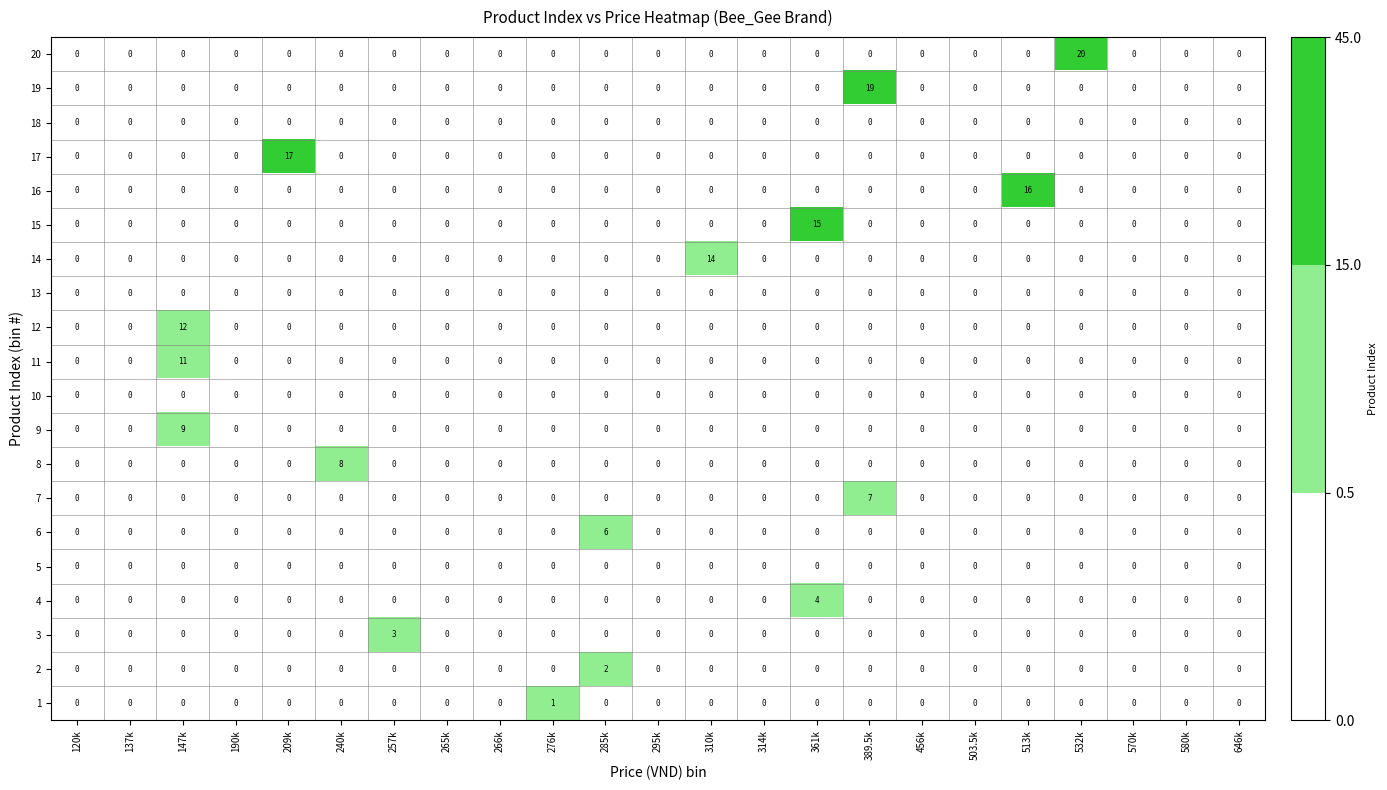

Which series has the widest spread of values?

20